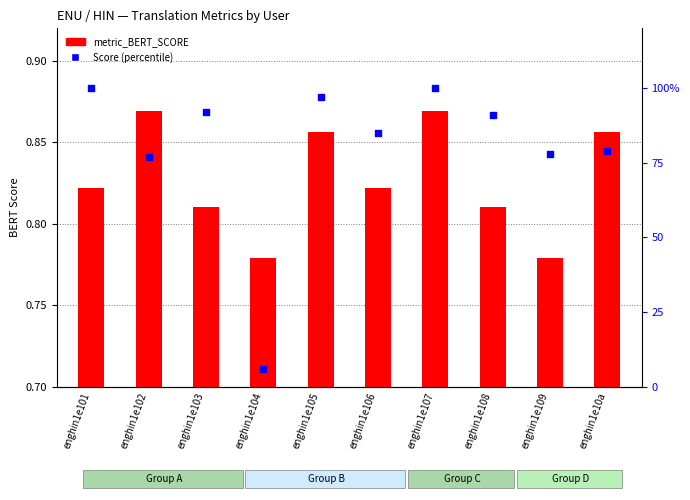

Which series has the largest total across all categories?

Score (percentile)